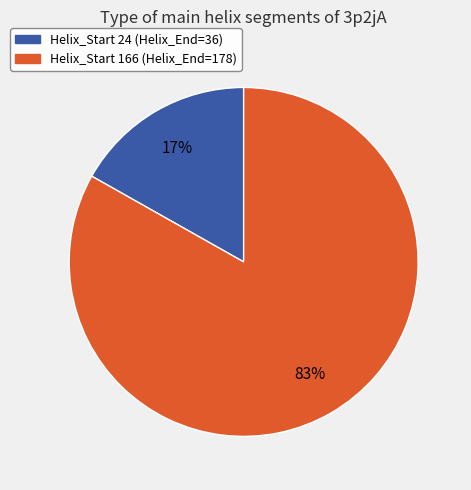

Does any single category account for the majority?

Yes